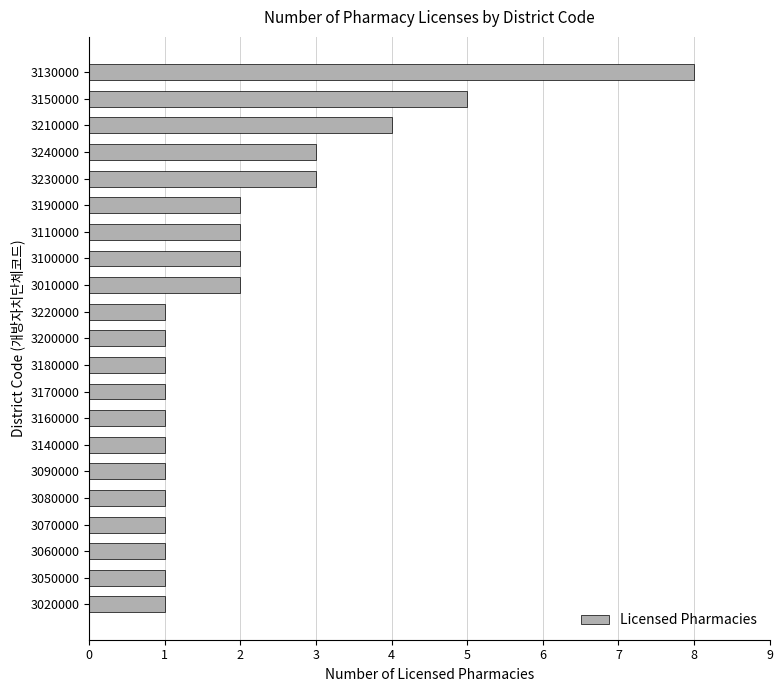

The value at 3060000 is 1. True or false?

True